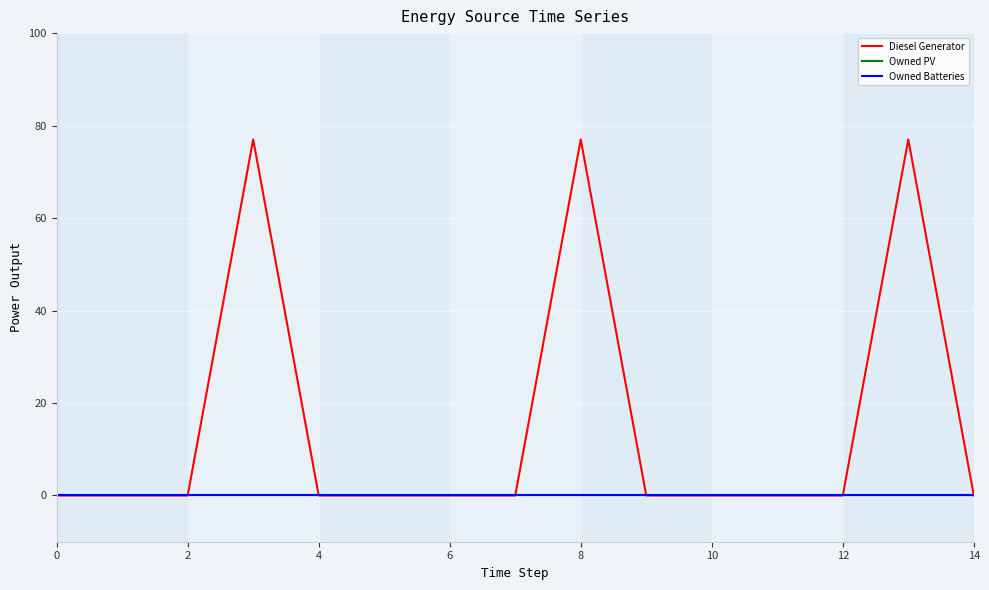

At how many categories does at least one series exceed 0?

5